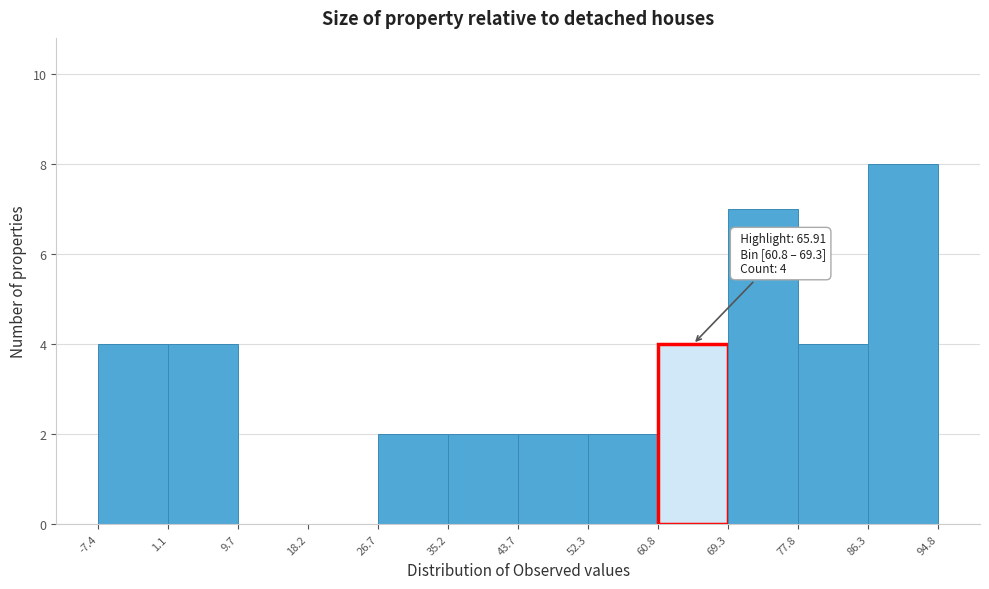

Which range on the x-axis has the tallest bar?

86.3 to 94.8